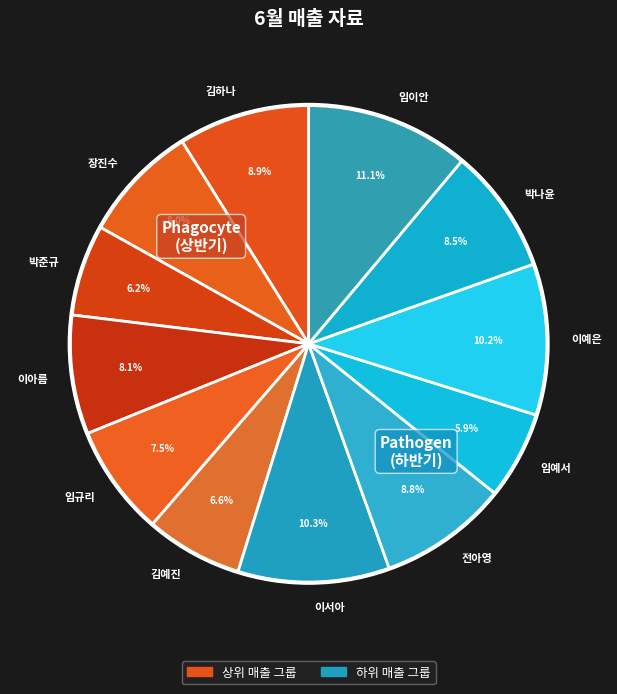

Is the sum of 김하나 and 박준규 greater than half?

No